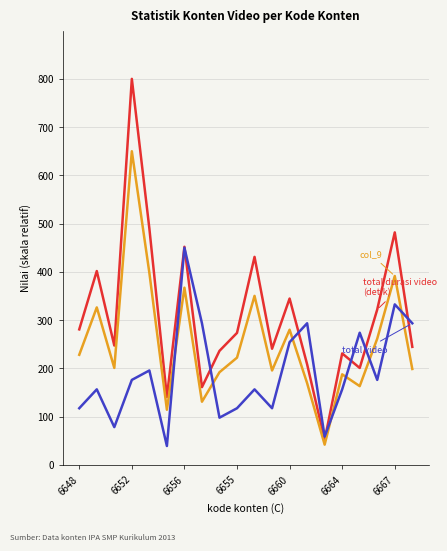

What is the smallest value displayed?

39.1